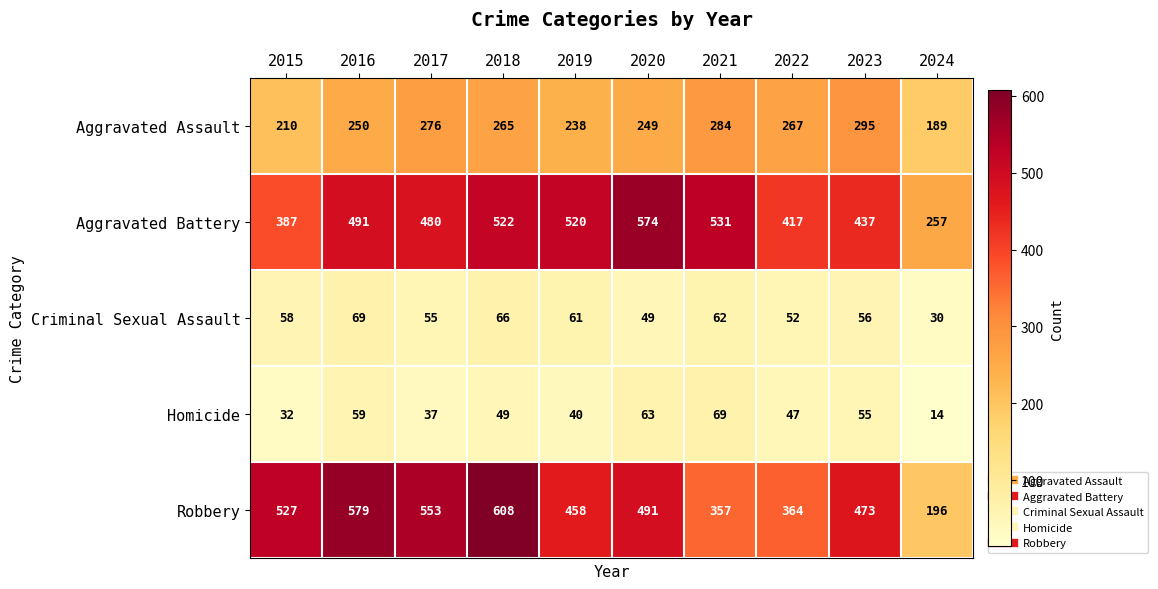

True or false: Robbery has a value of 769 at 2017.

False